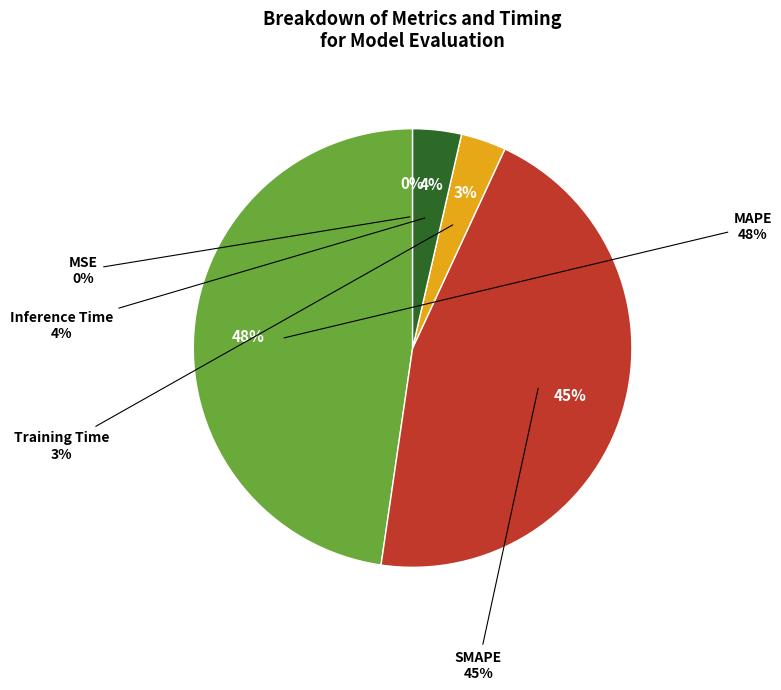

The Training Time slice represents 3% of the pie. True or false?

True